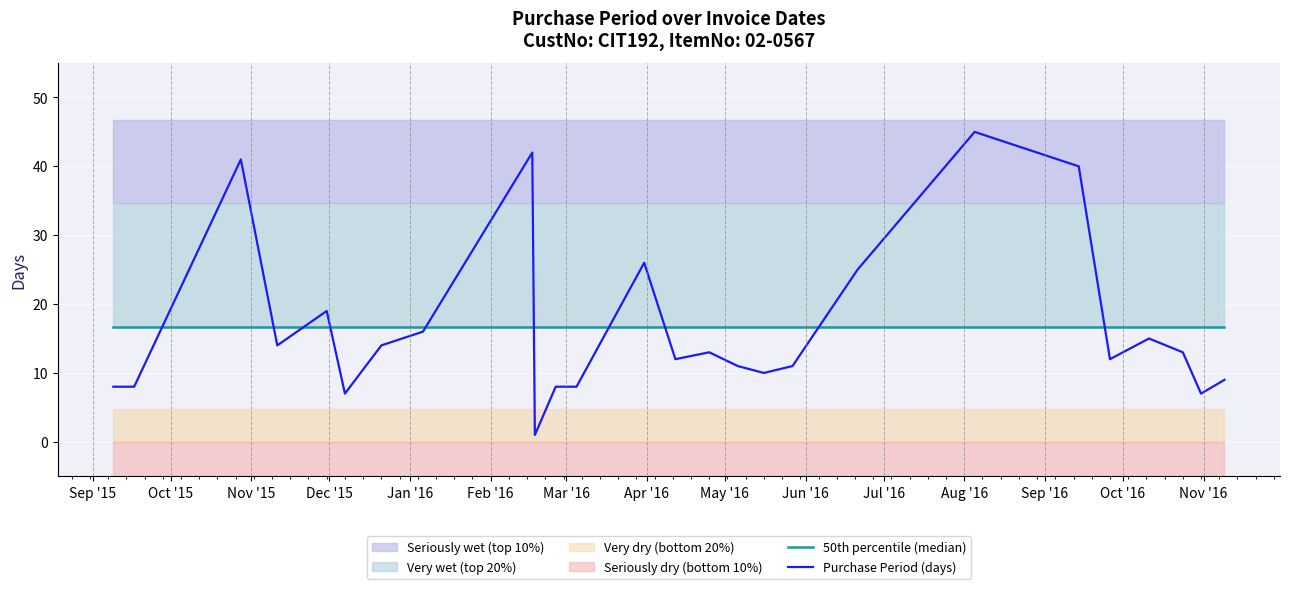

At which label is 50th percentile (median) closest to 16?

Sep '15